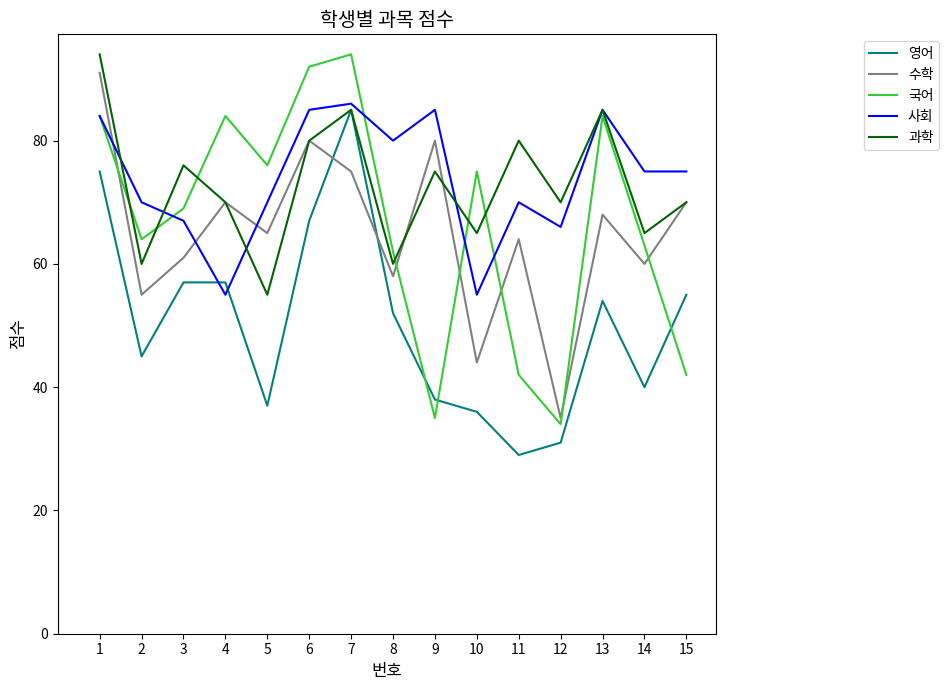

Reading left to right, extract all data points from this chart.

영어: 1=75	2=45	3=57	4=57	5=37	6=67	7=85	8=52	9=38	10=36	11=29	12=31	13=54	14=40	15=55
수학: 1=91	2=55	3=61	4=70	5=65	6=80	7=75	8=58	9=80	10=44	11=64	12=35	13=68	14=60	15=70
국어: 1=84	2=64	3=69	4=84	5=76	6=92	7=94	8=62	9=35	10=75	11=42	12=34	13=84	14=63	15=42
사회: 1=84	2=70	3=67	4=55	5=70	6=85	7=86	8=80	9=85	10=55	11=70	12=66	13=85	14=75	15=75
과학: 1=94	2=60	3=76	4=70	5=55	6=80	7=85	8=60	9=75	10=65	11=80	12=70	13=85	14=65	15=70